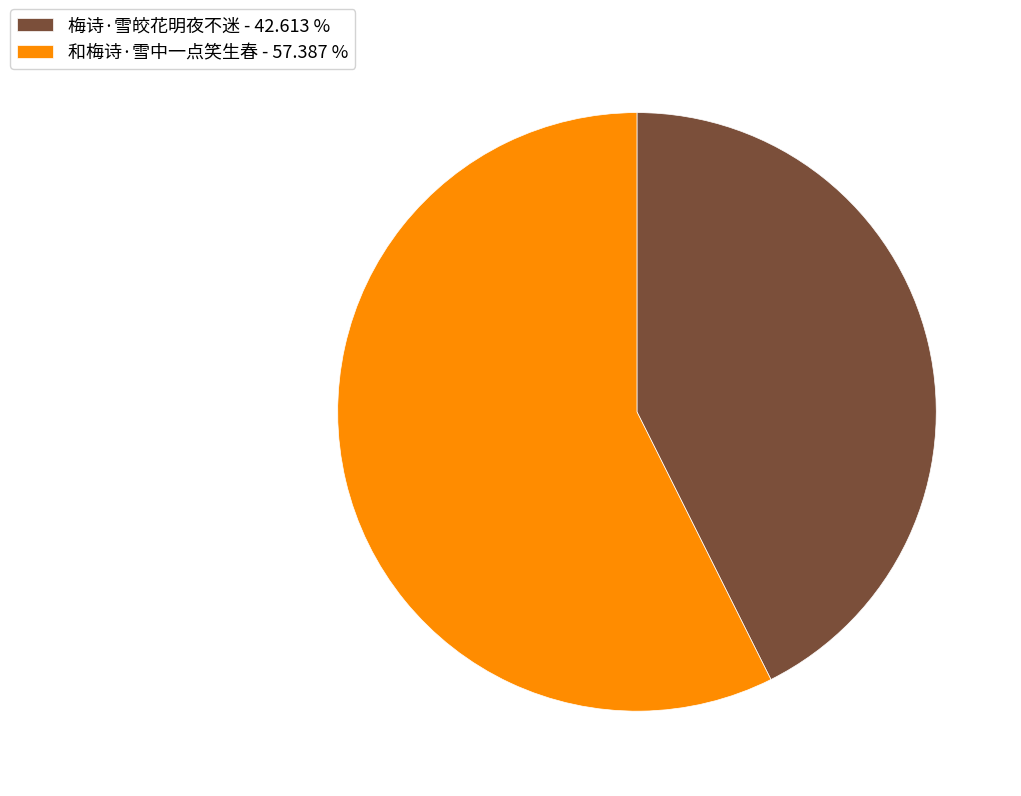

Does any single category account for the majority?

Yes